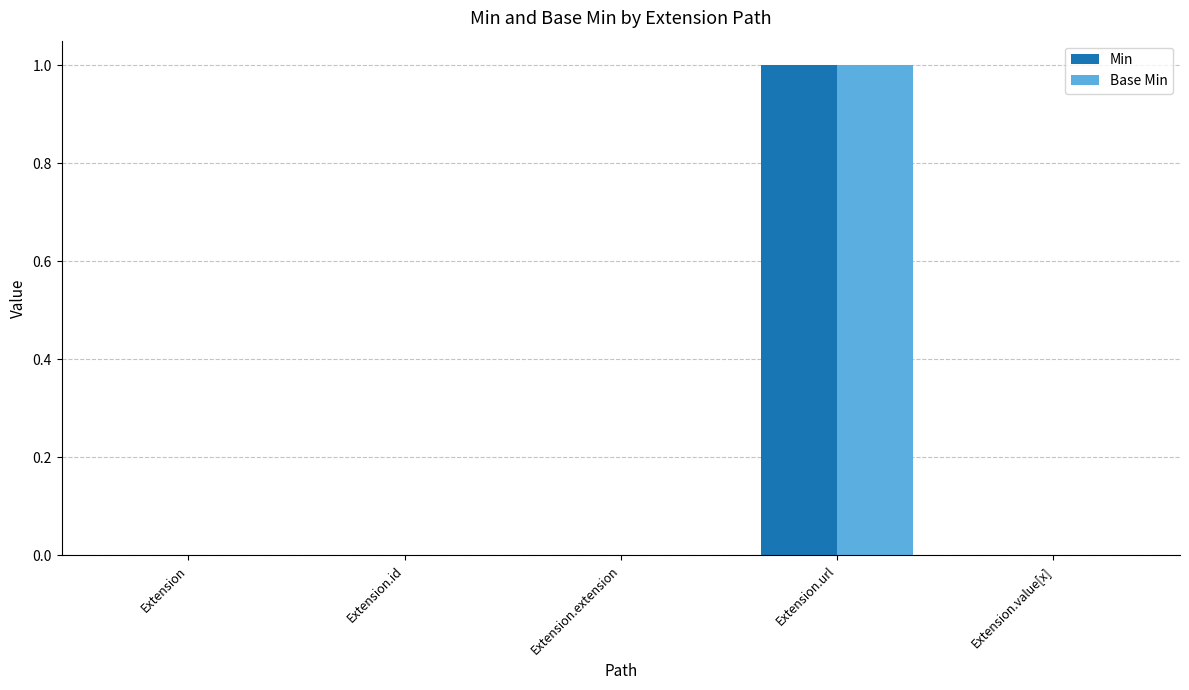

Reading left to right, transcribe all the data shown in this chart.

Min: 0	0	0	1	0
Base Min: 0	0	0	1	0